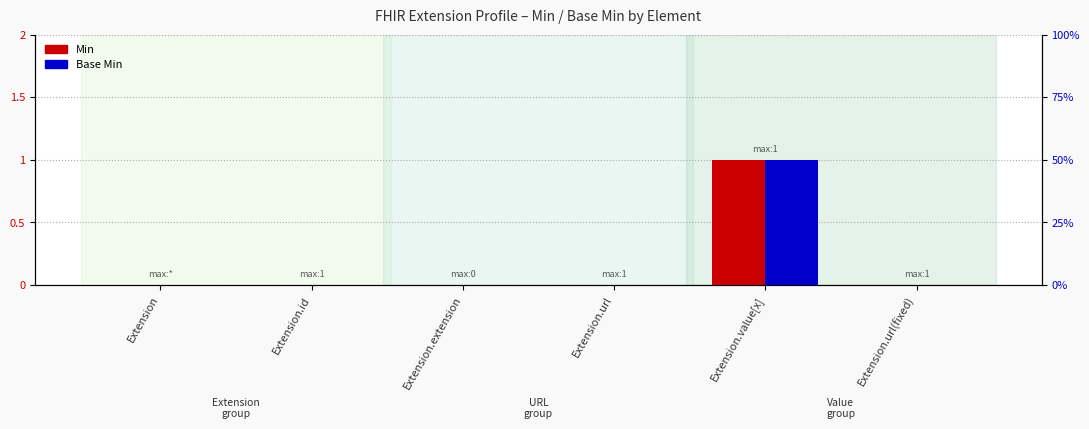

List the labels in order of Min value, smallest first.

Extension, Extension.id, Extension.extension, Extension.url, Extension.url(fixed), Extension.value[x]